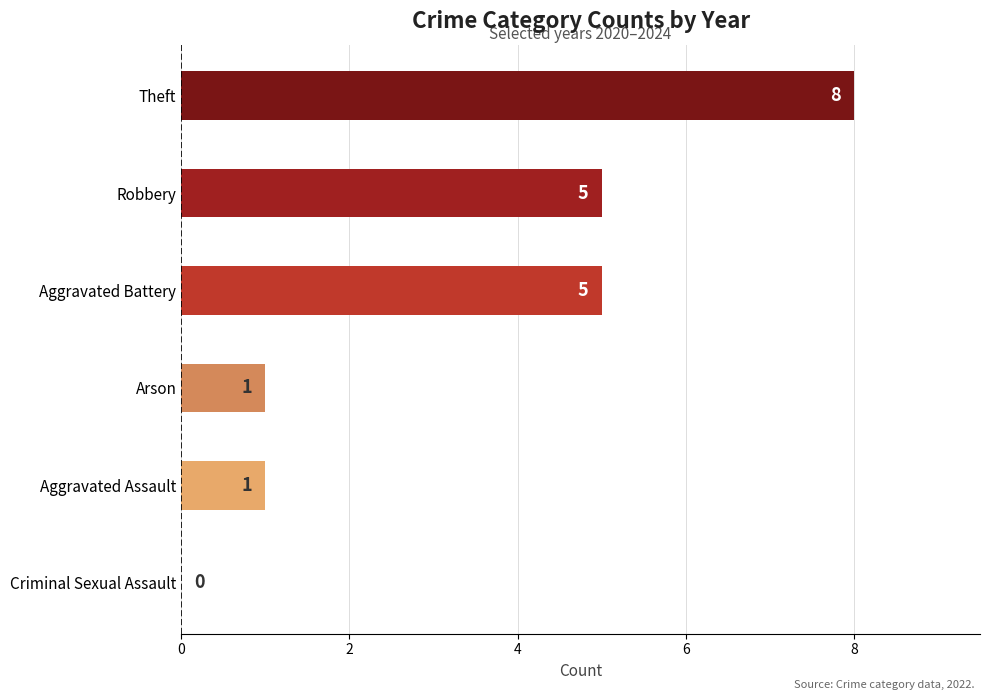

What is the sum of the values at Aggravated Assault and Aggravated Battery?

6